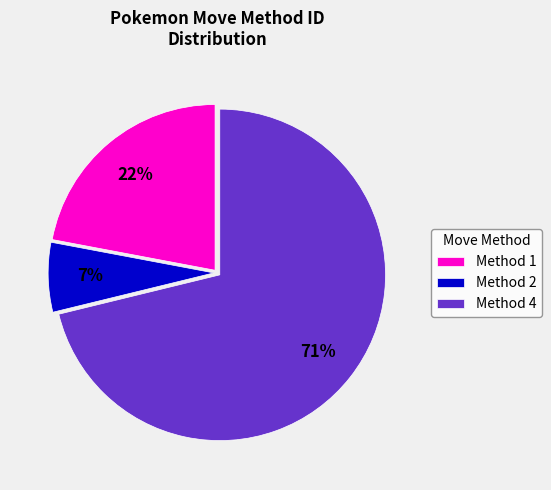

To the nearest percent, what is the average slice percentage?

33%